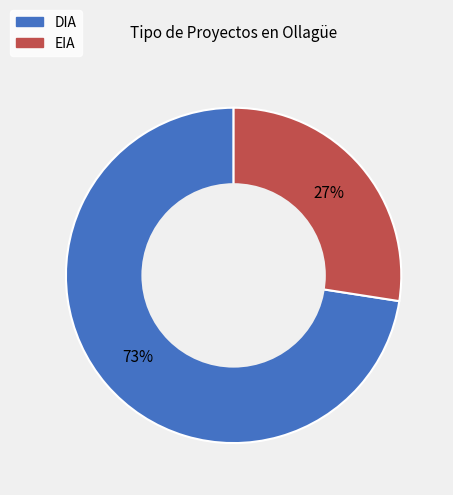

True or false: EIA accounts for 20% of the total.

False